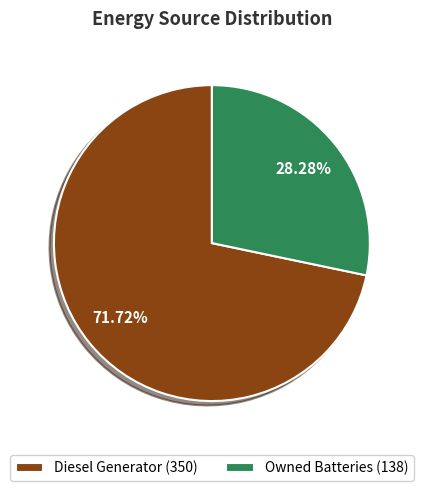

Do Diesel Generator (350) and Owned Batteries (138) together represent more than half of the pie?

Yes